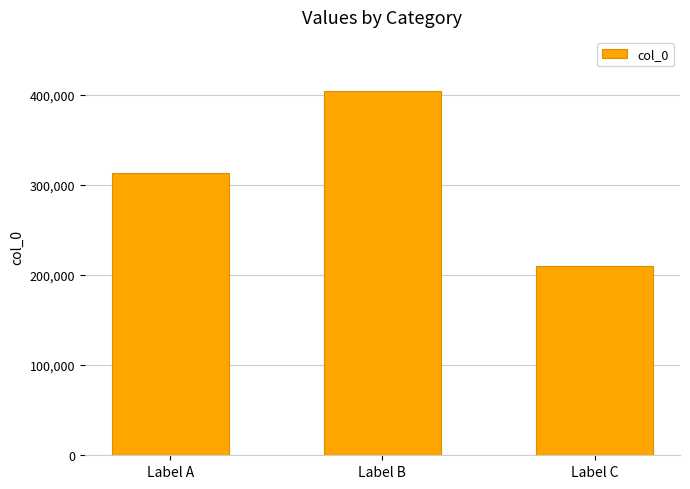

What is the change in value from Label A to Label B?

+90661